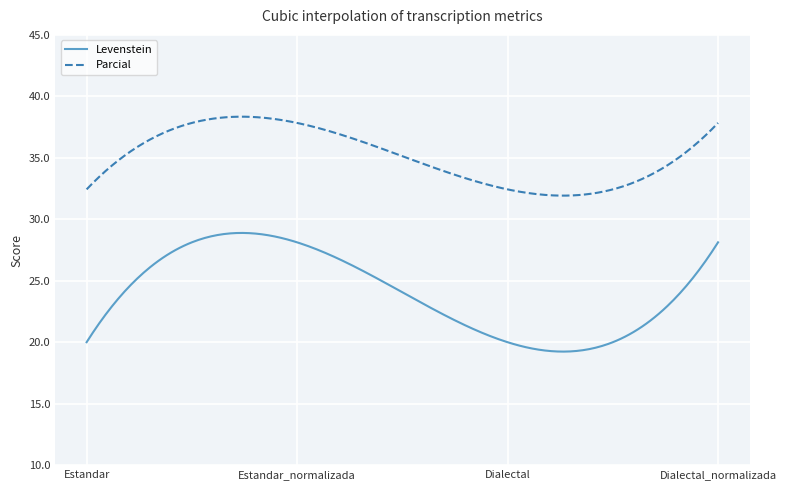

Which series has the largest range (max minus min)?

Levenstein